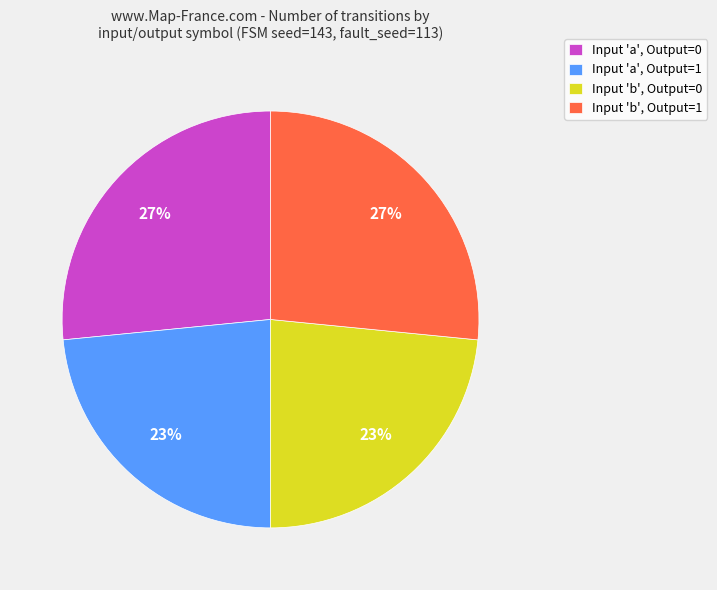

Is it true that Input 'b', Output=0 is 18% of the pie?

False